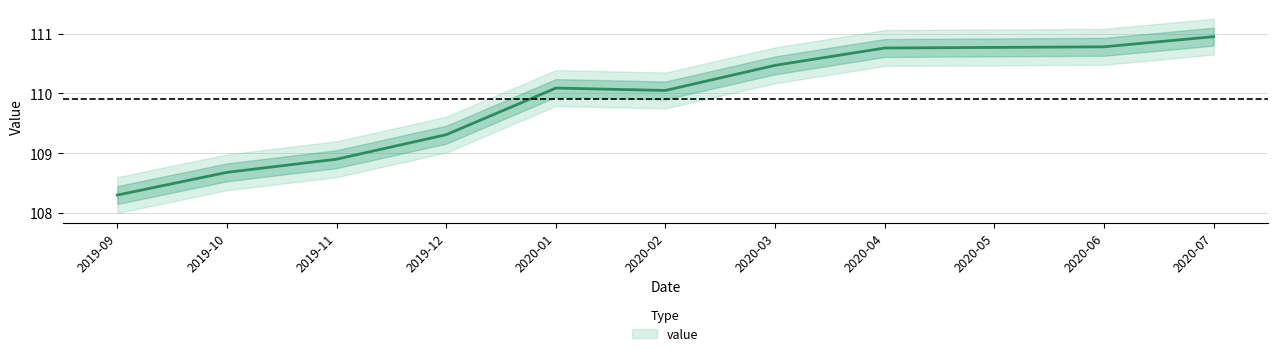

What is the value of the 9th point from the left?

110.8